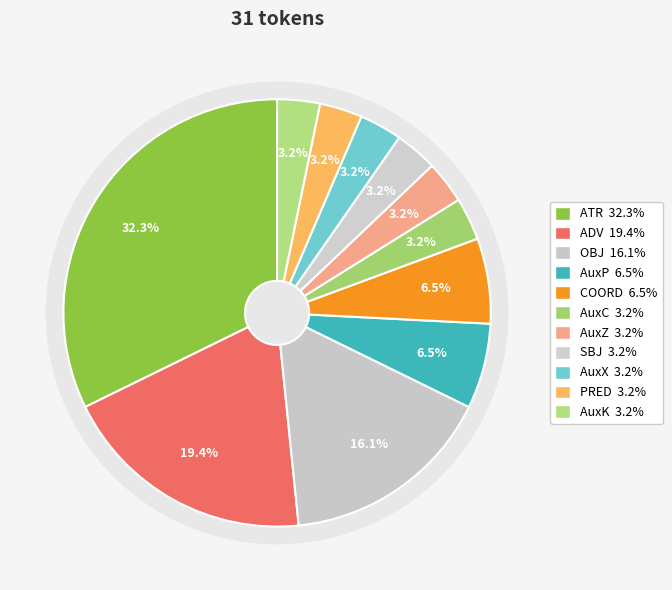

To the nearest percent, what is the combined percentage of COORD and AuxZ?

10%